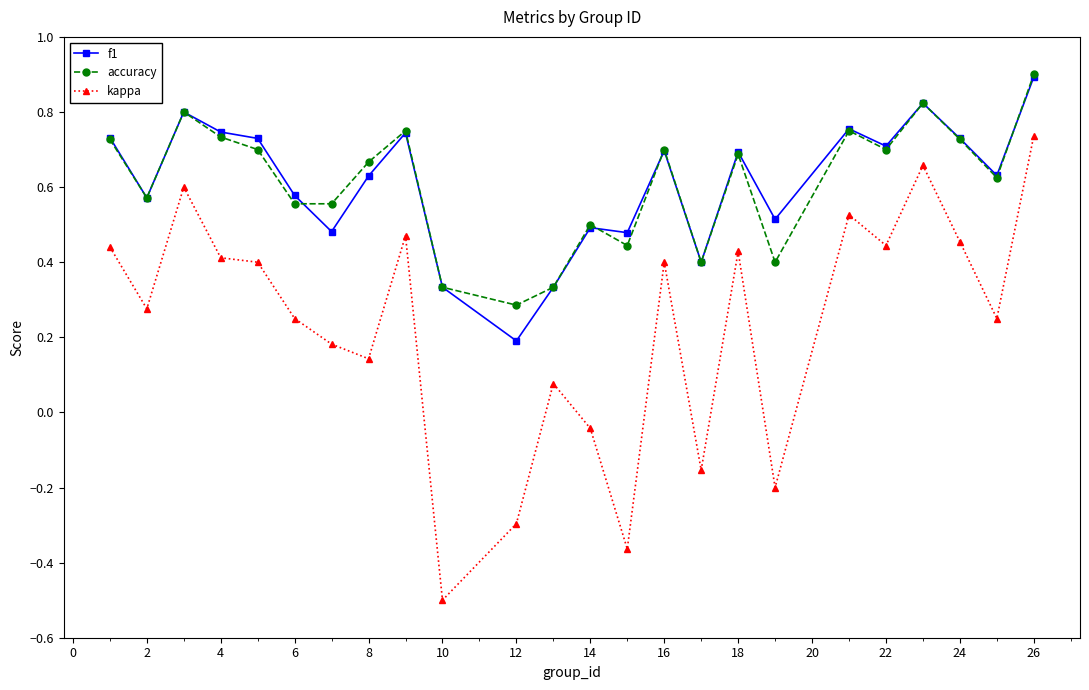

True or false: accuracy has more than 2 interior local peaks.

True